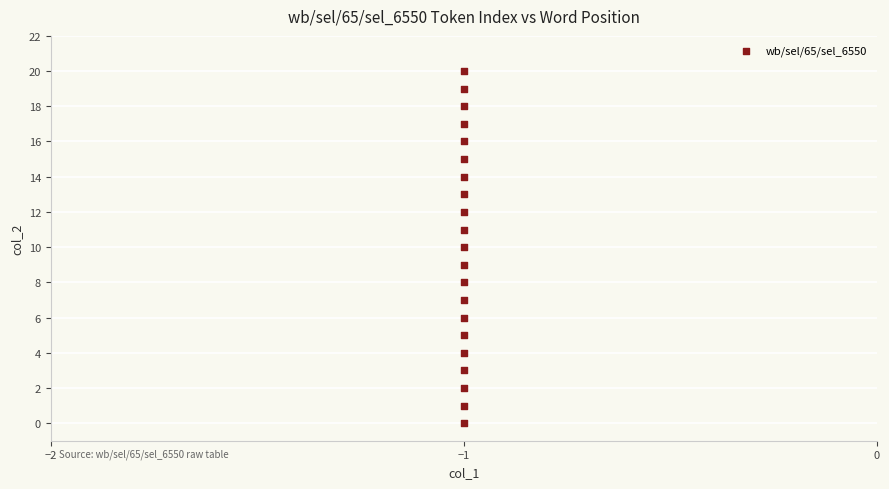

What is the range of Y values (max minus min)?

20